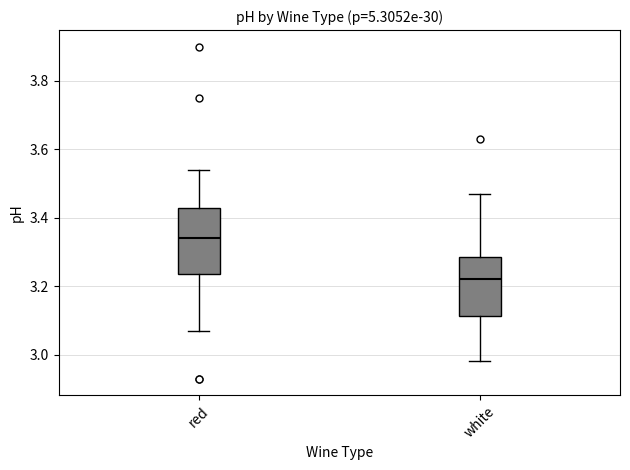

Where is the lower edge of the box for white on the y-axis? The values are not printed on the chart, so give them approximately, as read against the axis.

3.12